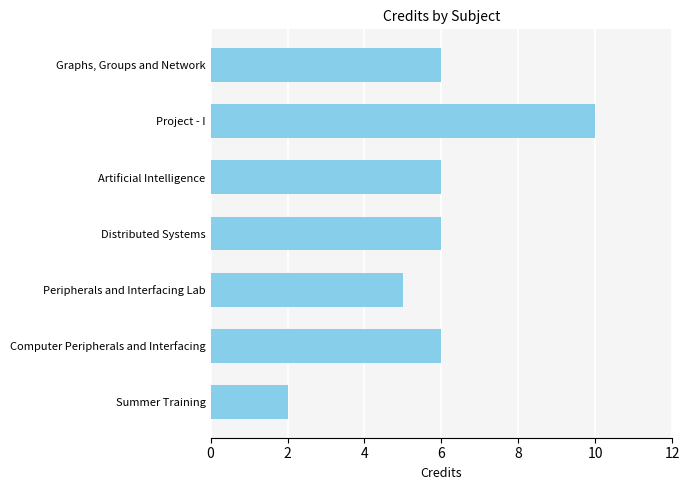

What is the difference between the maximum and minimum values?

8